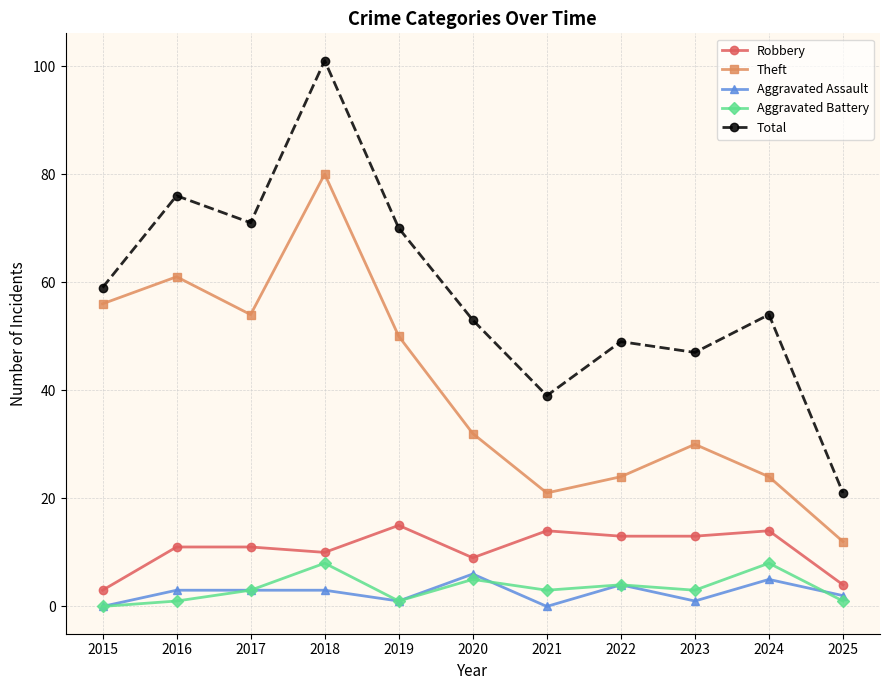

At which category does Theft reach its first local valley?

2017